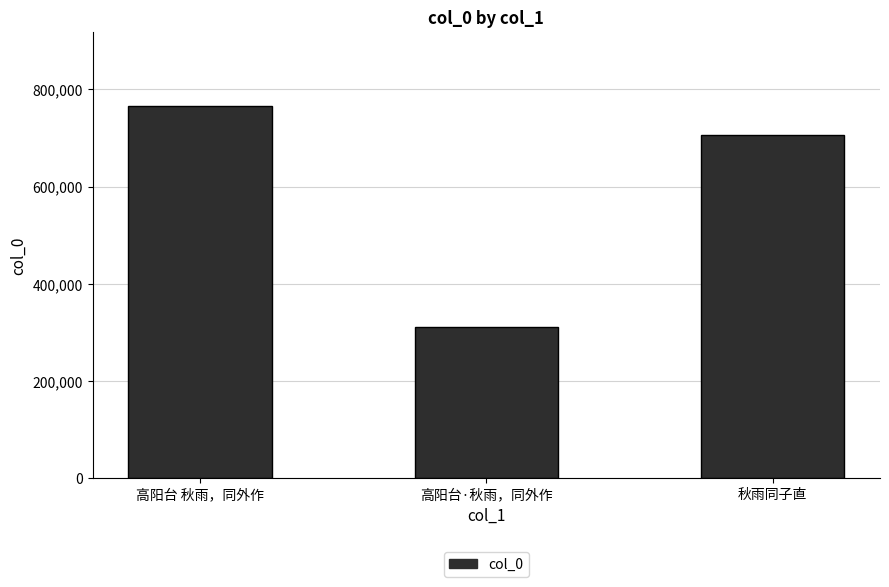

What is the sum of all values?

1782393